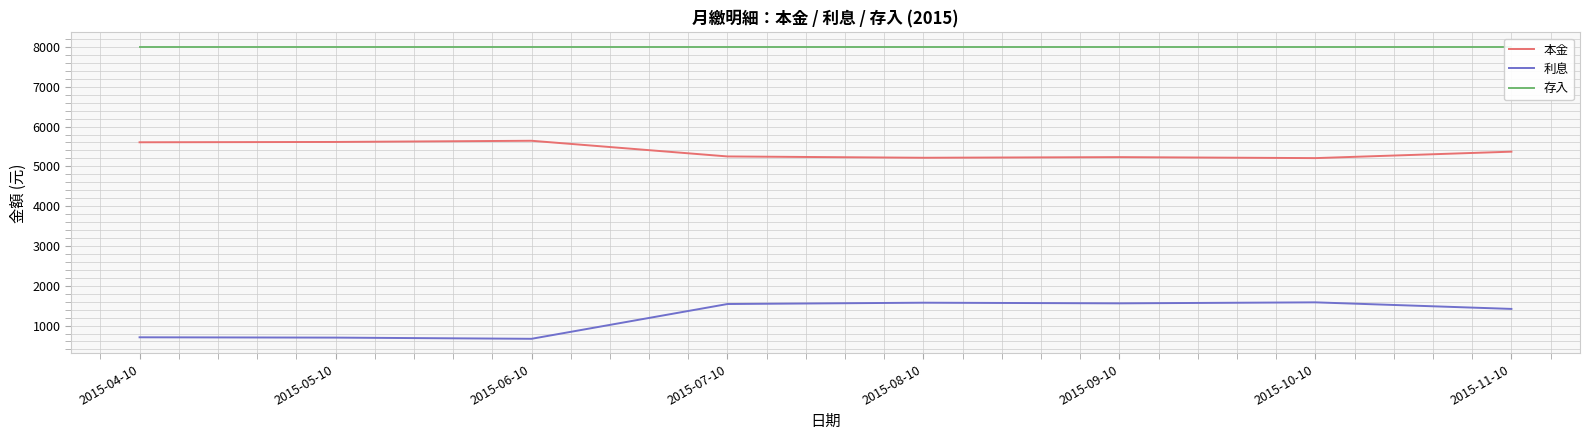

Is the value of 本金 at 2015-04-10 greater than the value of 利息 at 2015-06-10?

Yes